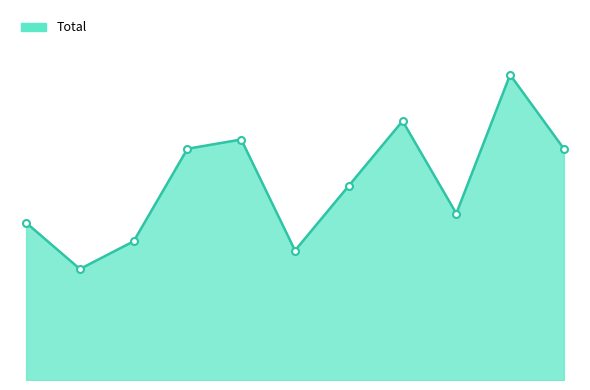

Where does the data first go above 21?

2018